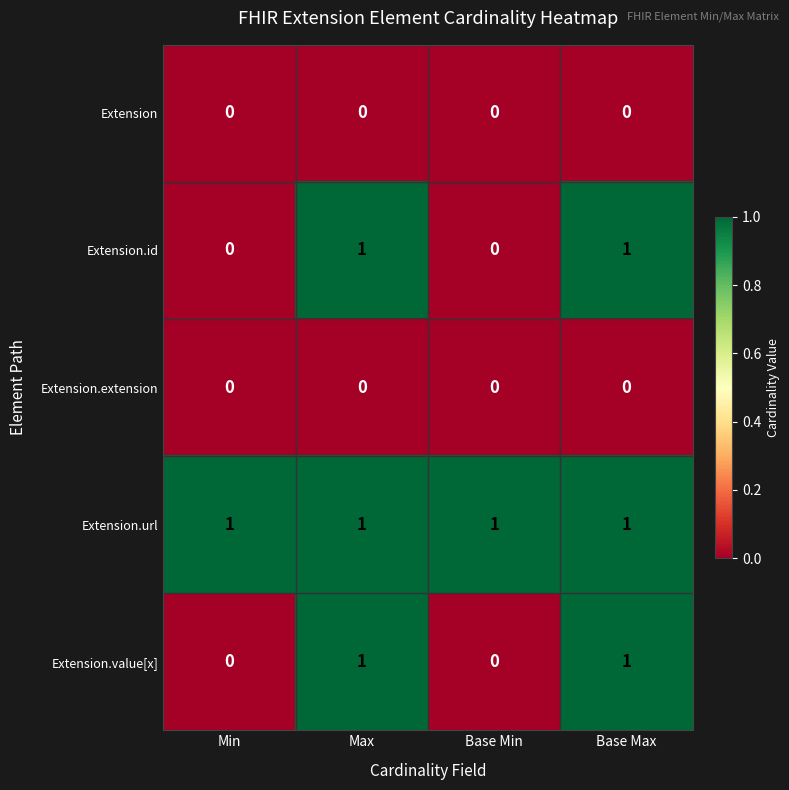

At how many categories does at least one series exceed 0?

4